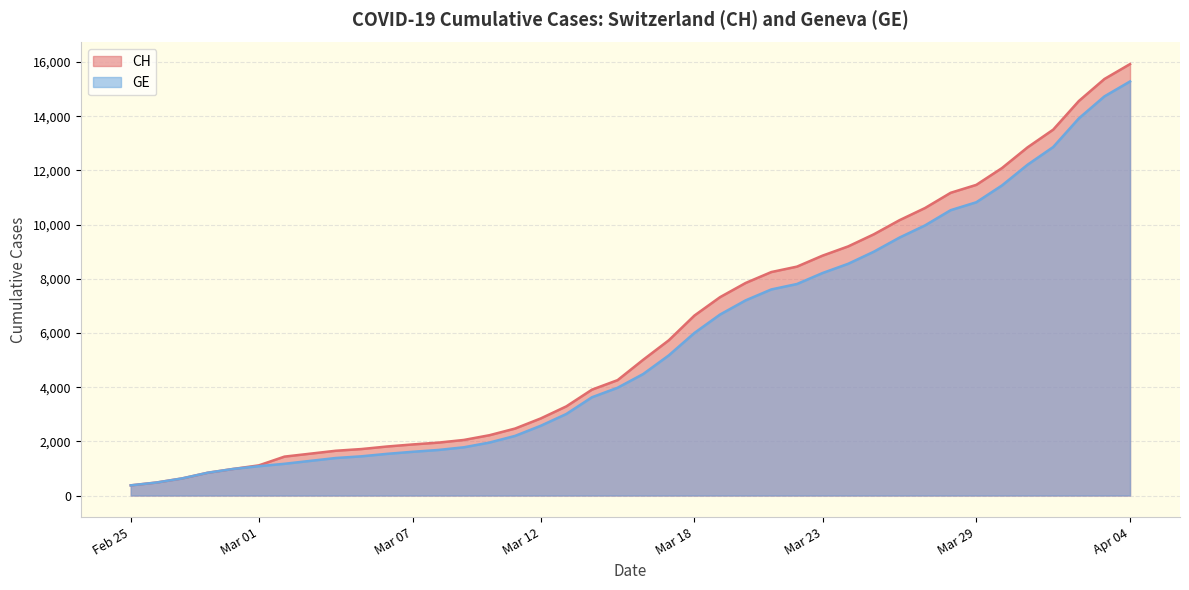

At which label does GE reach its peak?

Apr 04